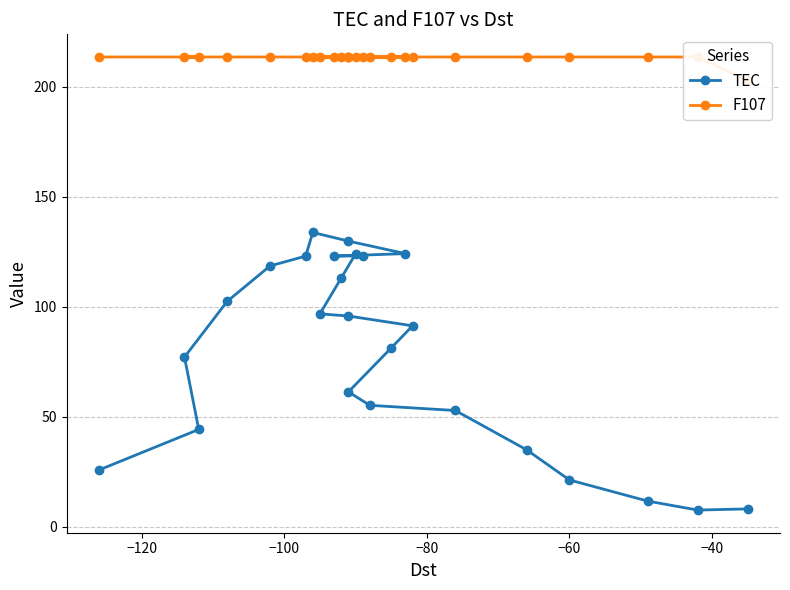

Rank the series by their maximum value, from highest to lowest.

F107, TEC